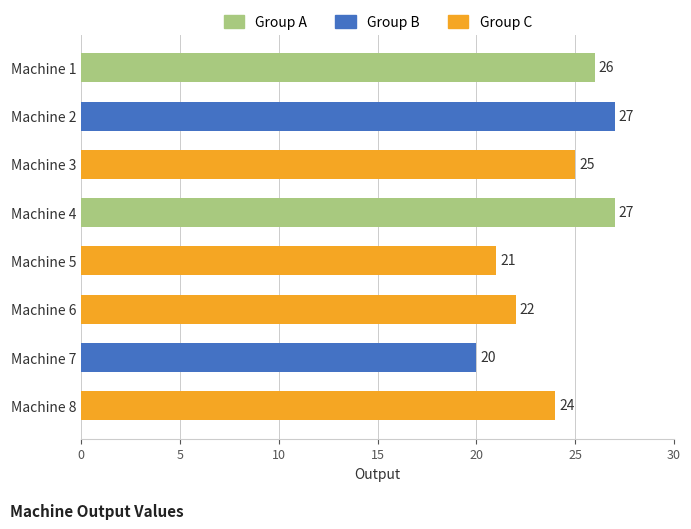

Which label corresponds to the smallest value in the chart?

Machine 7